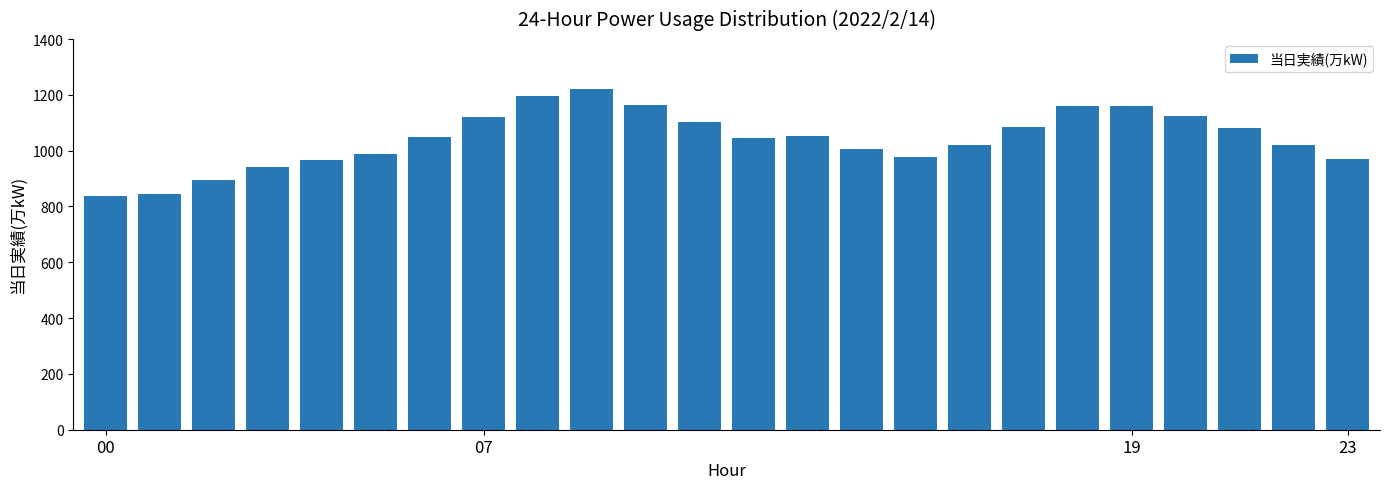

What is the minimum value shown in the chart?

838